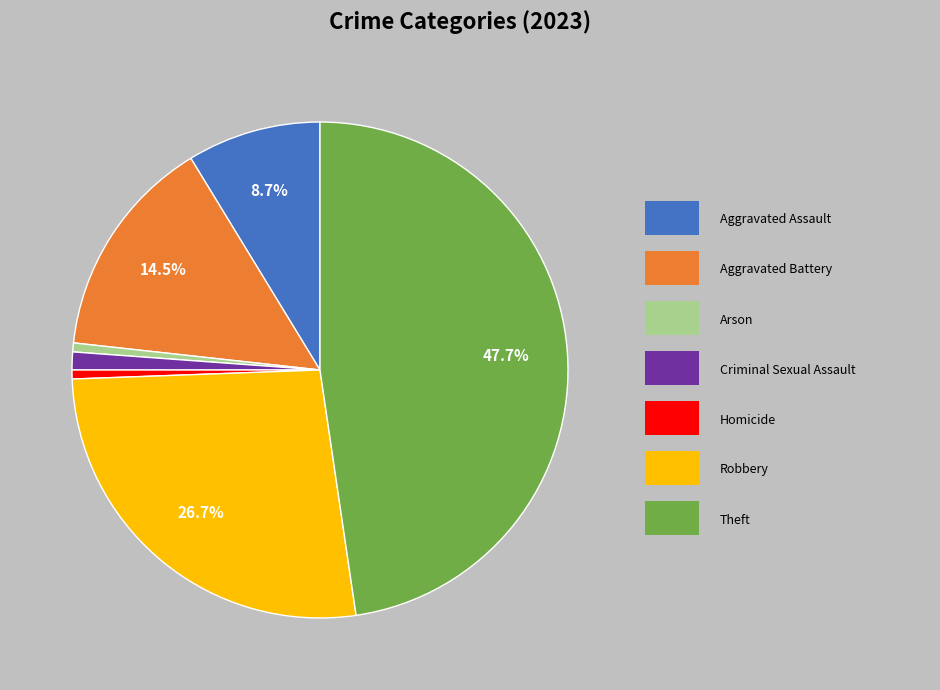

Is there a majority slice in this chart?

No